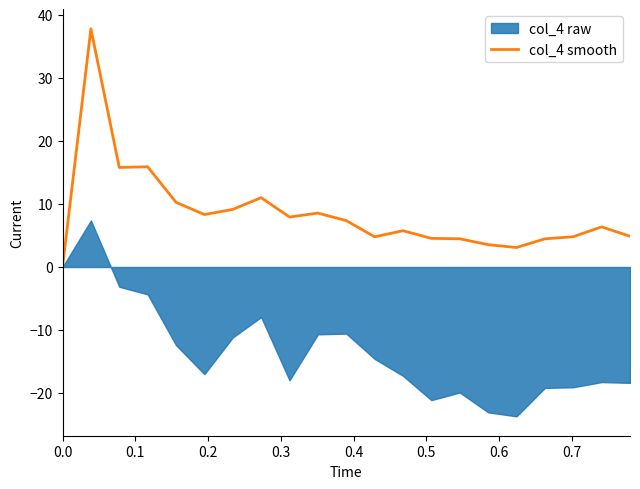

What is the highest value of the col_4 smooth series?

37.8